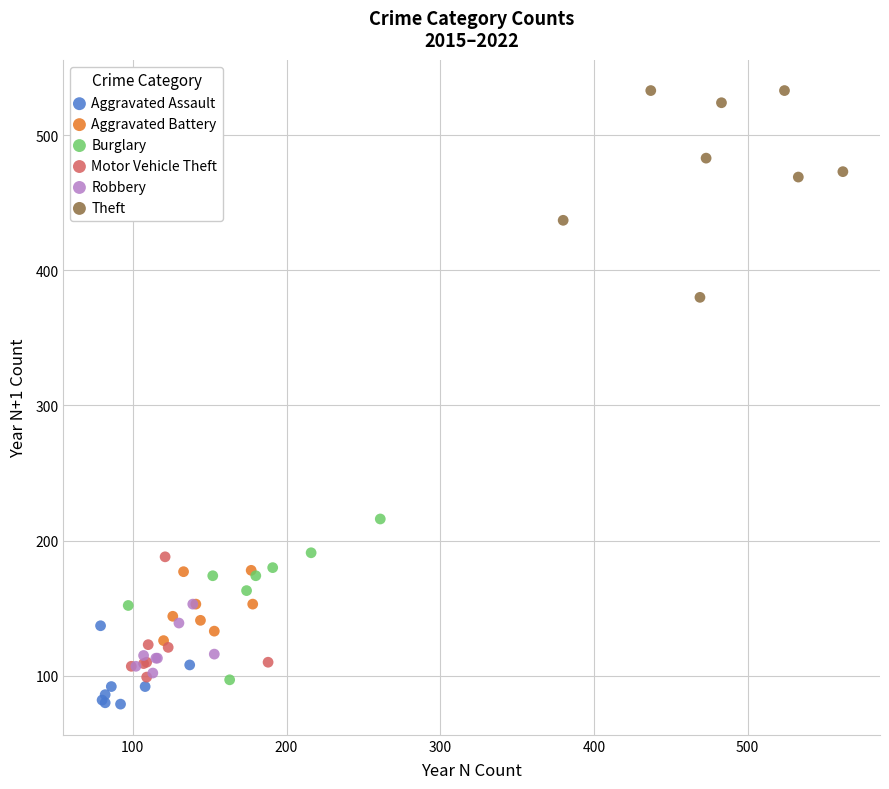

Which series has the widest spread of Y values?

Theft